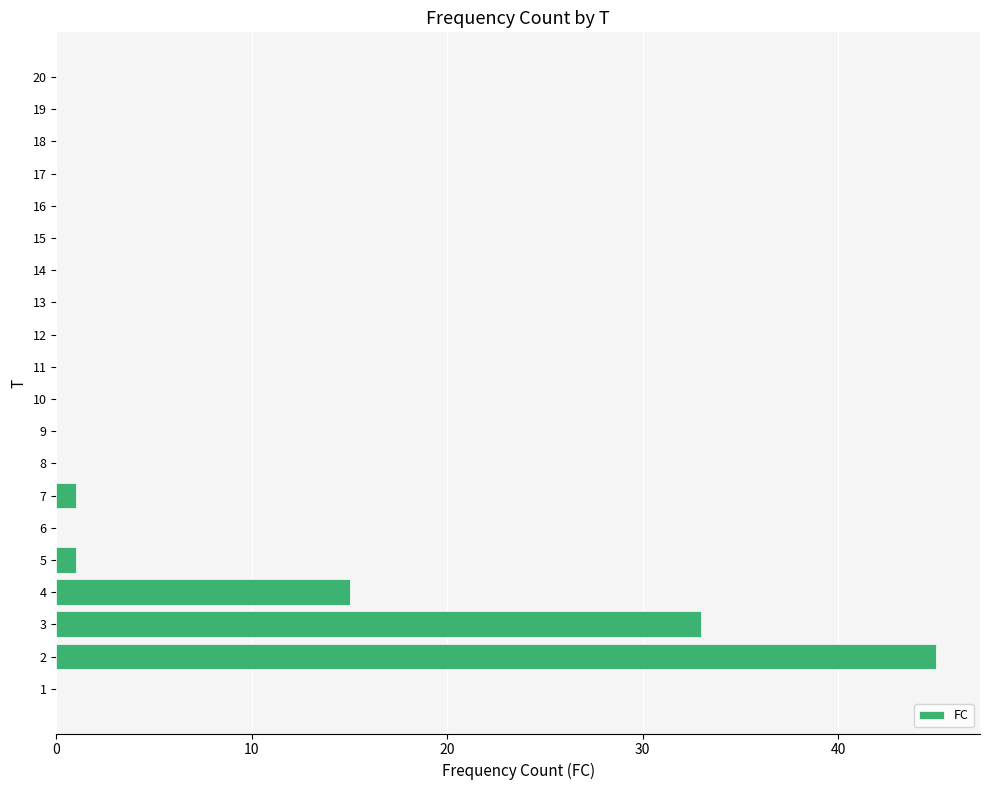

The value at 16 is 0. True or false?

True